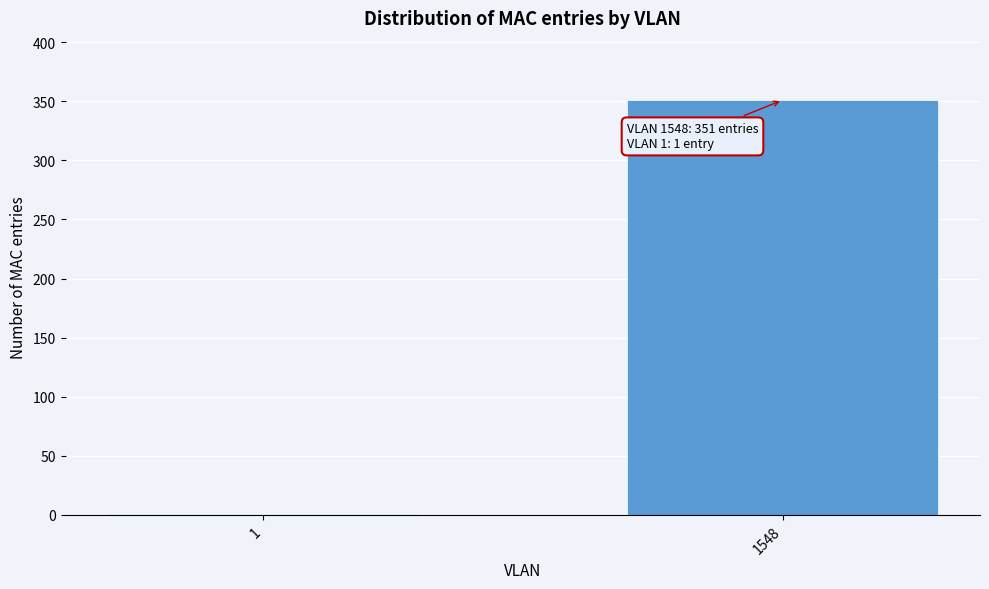

Reading left to right, extract all data points from this chart.

1=1	1548=351